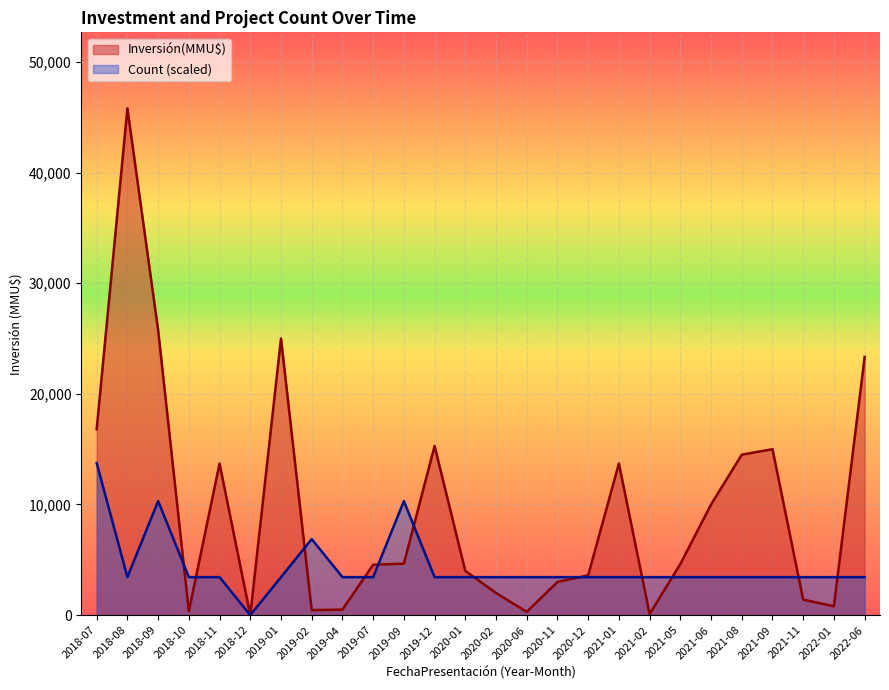

Between 28 and 27, which is larger?

28